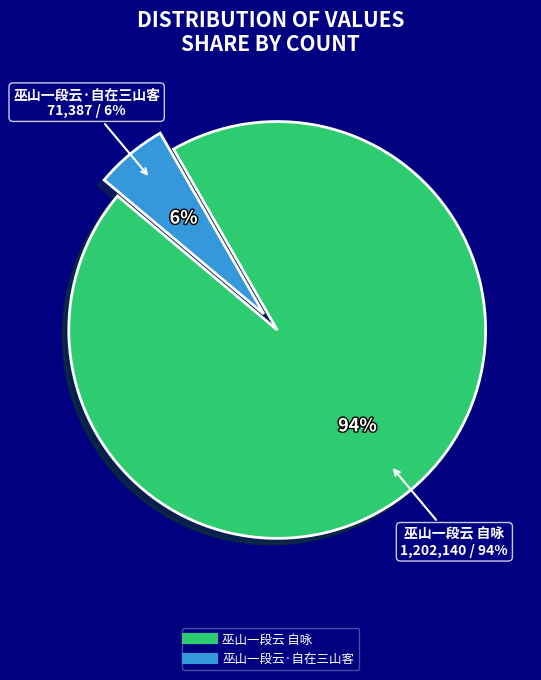

The 巫山一段云·自在三山客 slice represents 6% of the pie. True or false?

True